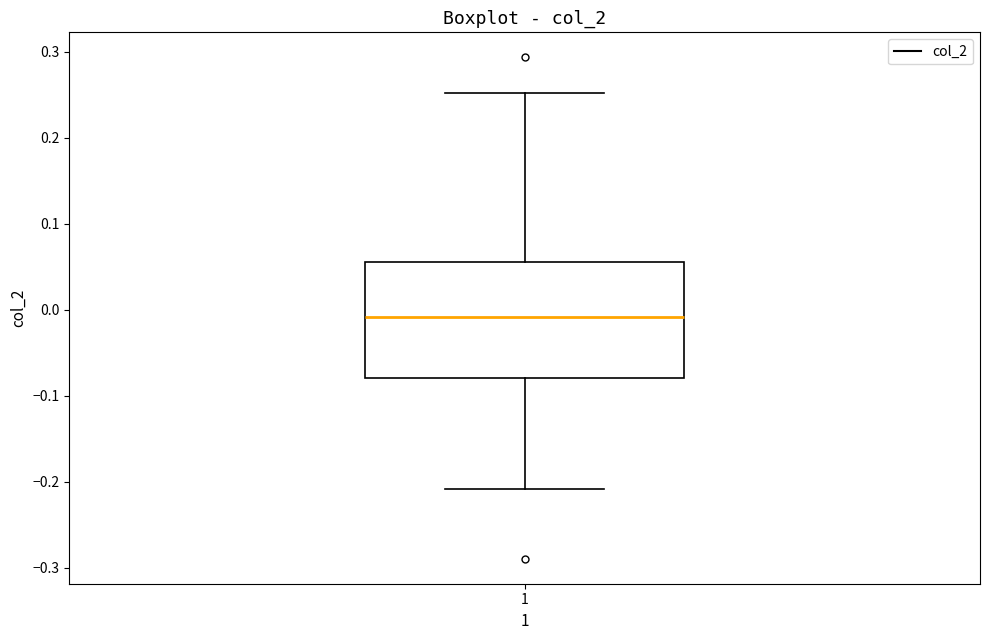

Where does the lower whisker of the box at x = 1 end on the y-axis? The values are not printed on the chart, so give them approximately, as read against the axis.

-0.21